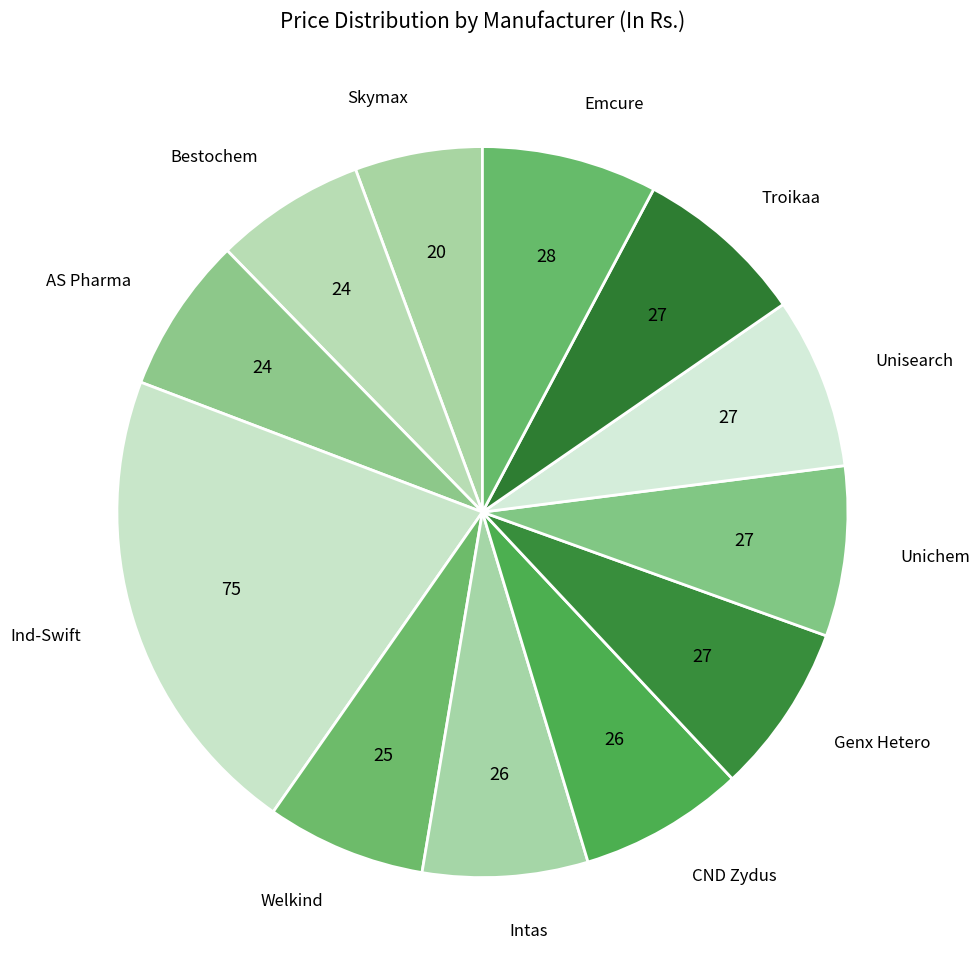

Is it true that Bestochem is 12% of the pie?

False